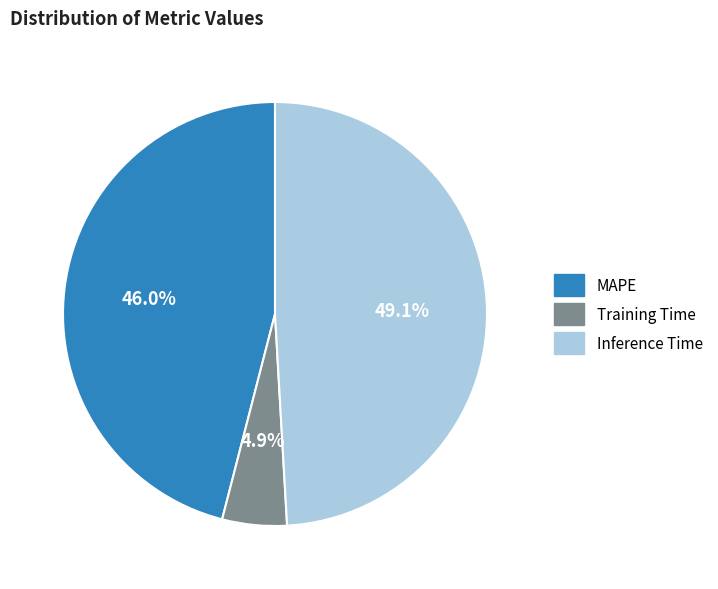

To the nearest percent, what portion does MAPE represent?

46%